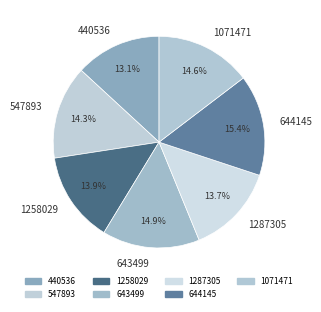

Which has a higher value, 440536 or 644145?

644145